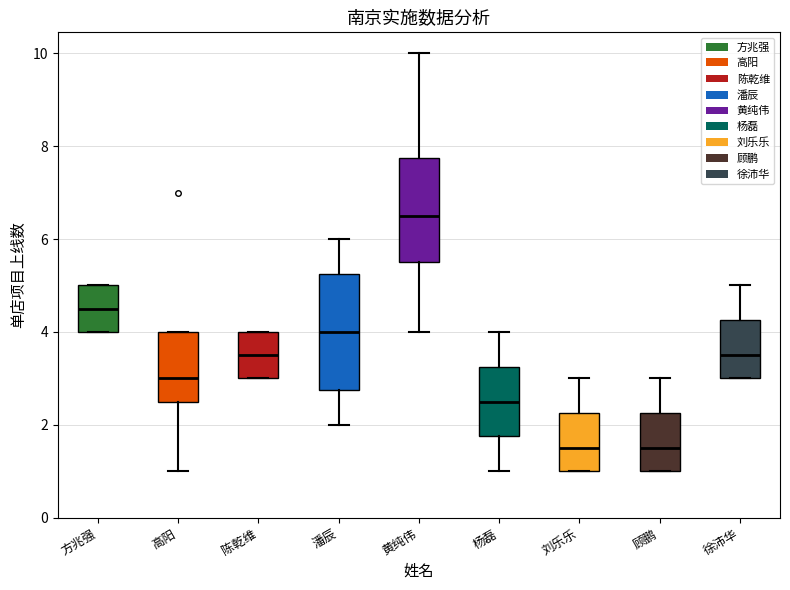

Reading left to right, transcribe this box plot: for each box, give where its median line is, the range the box spans, and where its two whiskers end, as read against the y-axis. The values are not printed on the chart, so give them approximately, as read against the axis.

方兆强: median 4.6, box 4.0 to 5.0, whiskers 4.0 to 5.0
高阳: median 3.0, box 2.6 to 4.0, whiskers 1.0 to 4.0
陈乾维: median 3.6, box 3.0 to 4.0, whiskers 3.0 to 4.0
潘辰: median 4.0, box 2.8 to 5.2, whiskers 2.0 to 6.0
黄纯伟: median 6.6, box 5.6 to 7.8, whiskers 4.0 to 10.0
杨磊: median 2.6, box 1.8 to 3.2, whiskers 1.0 to 4.0
刘乐乐: median 1.6, box 1.0 to 2.2, whiskers 1.0 to 3.0
顾鹏: median 1.6, box 1.0 to 2.2, whiskers 1.0 to 3.0
徐沛华: median 3.6, box 3.0 to 4.2, whiskers 3.0 to 5.0